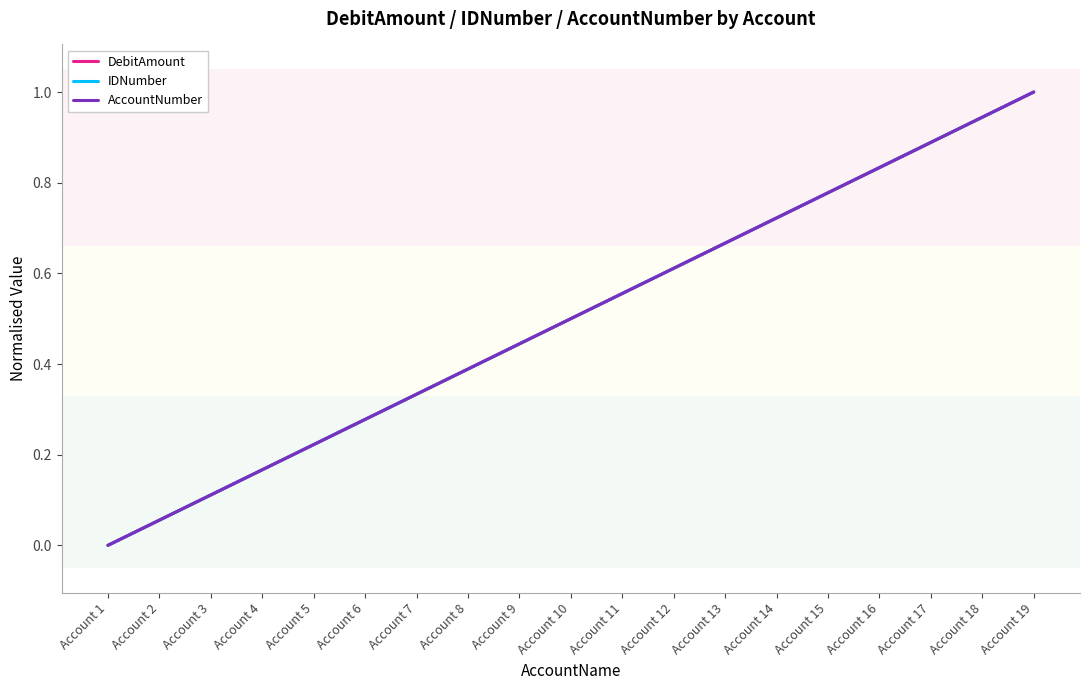

What is the approximate value of IDNumber at Account 10?

0.5